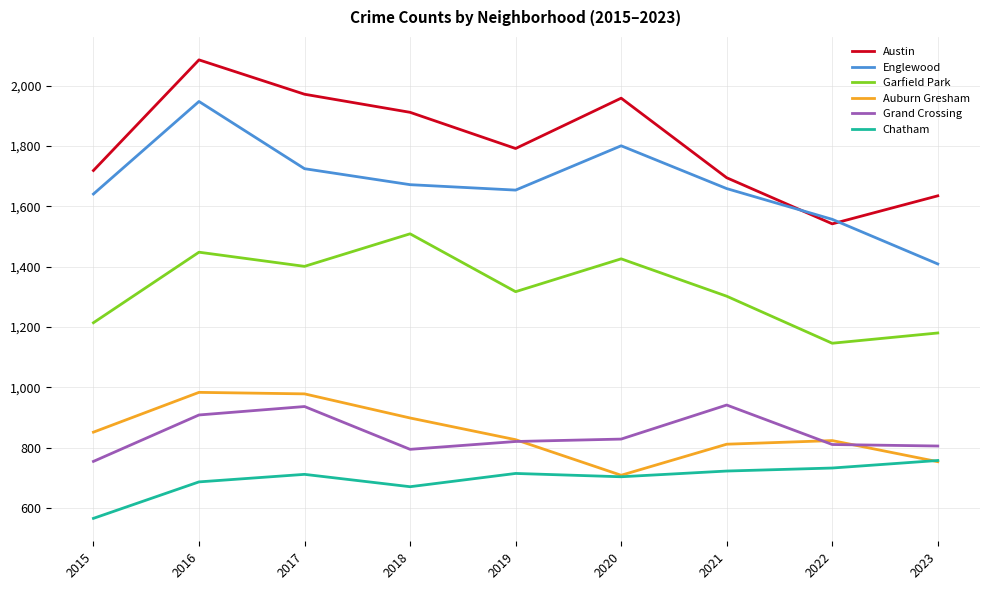

How many interior local valleys does the Auburn Gresham series have?

1